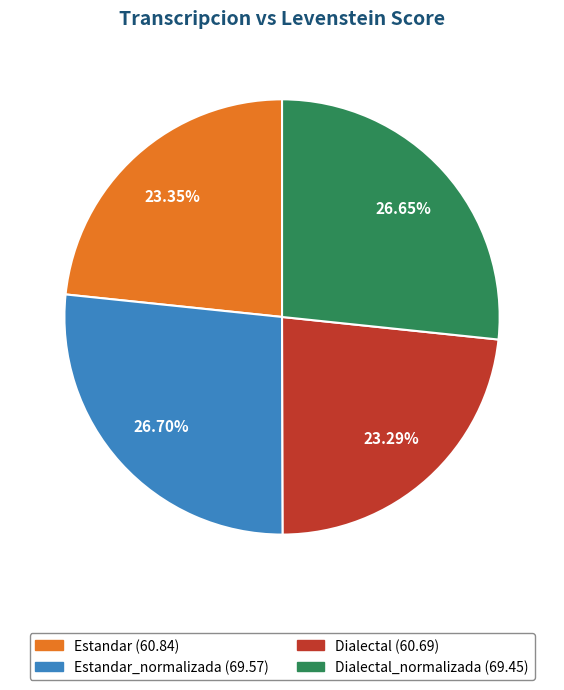

How many slices are in this pie chart?

4